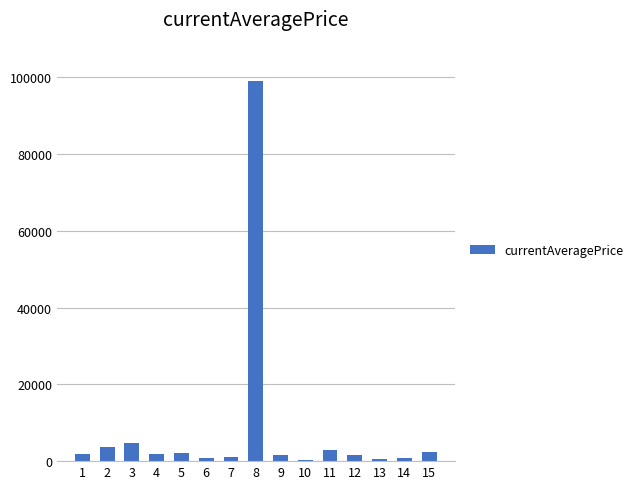

What is the sum of all values?

125698.4